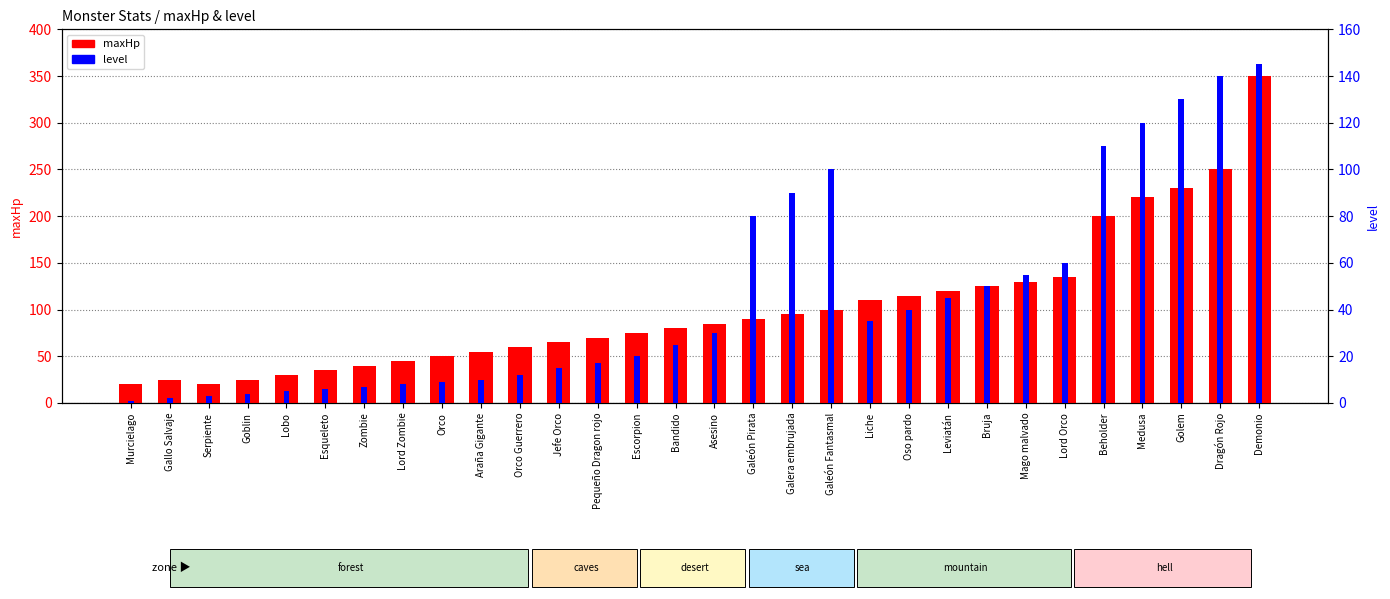

The maxHp series shows 50 at Orco. True or false?

True